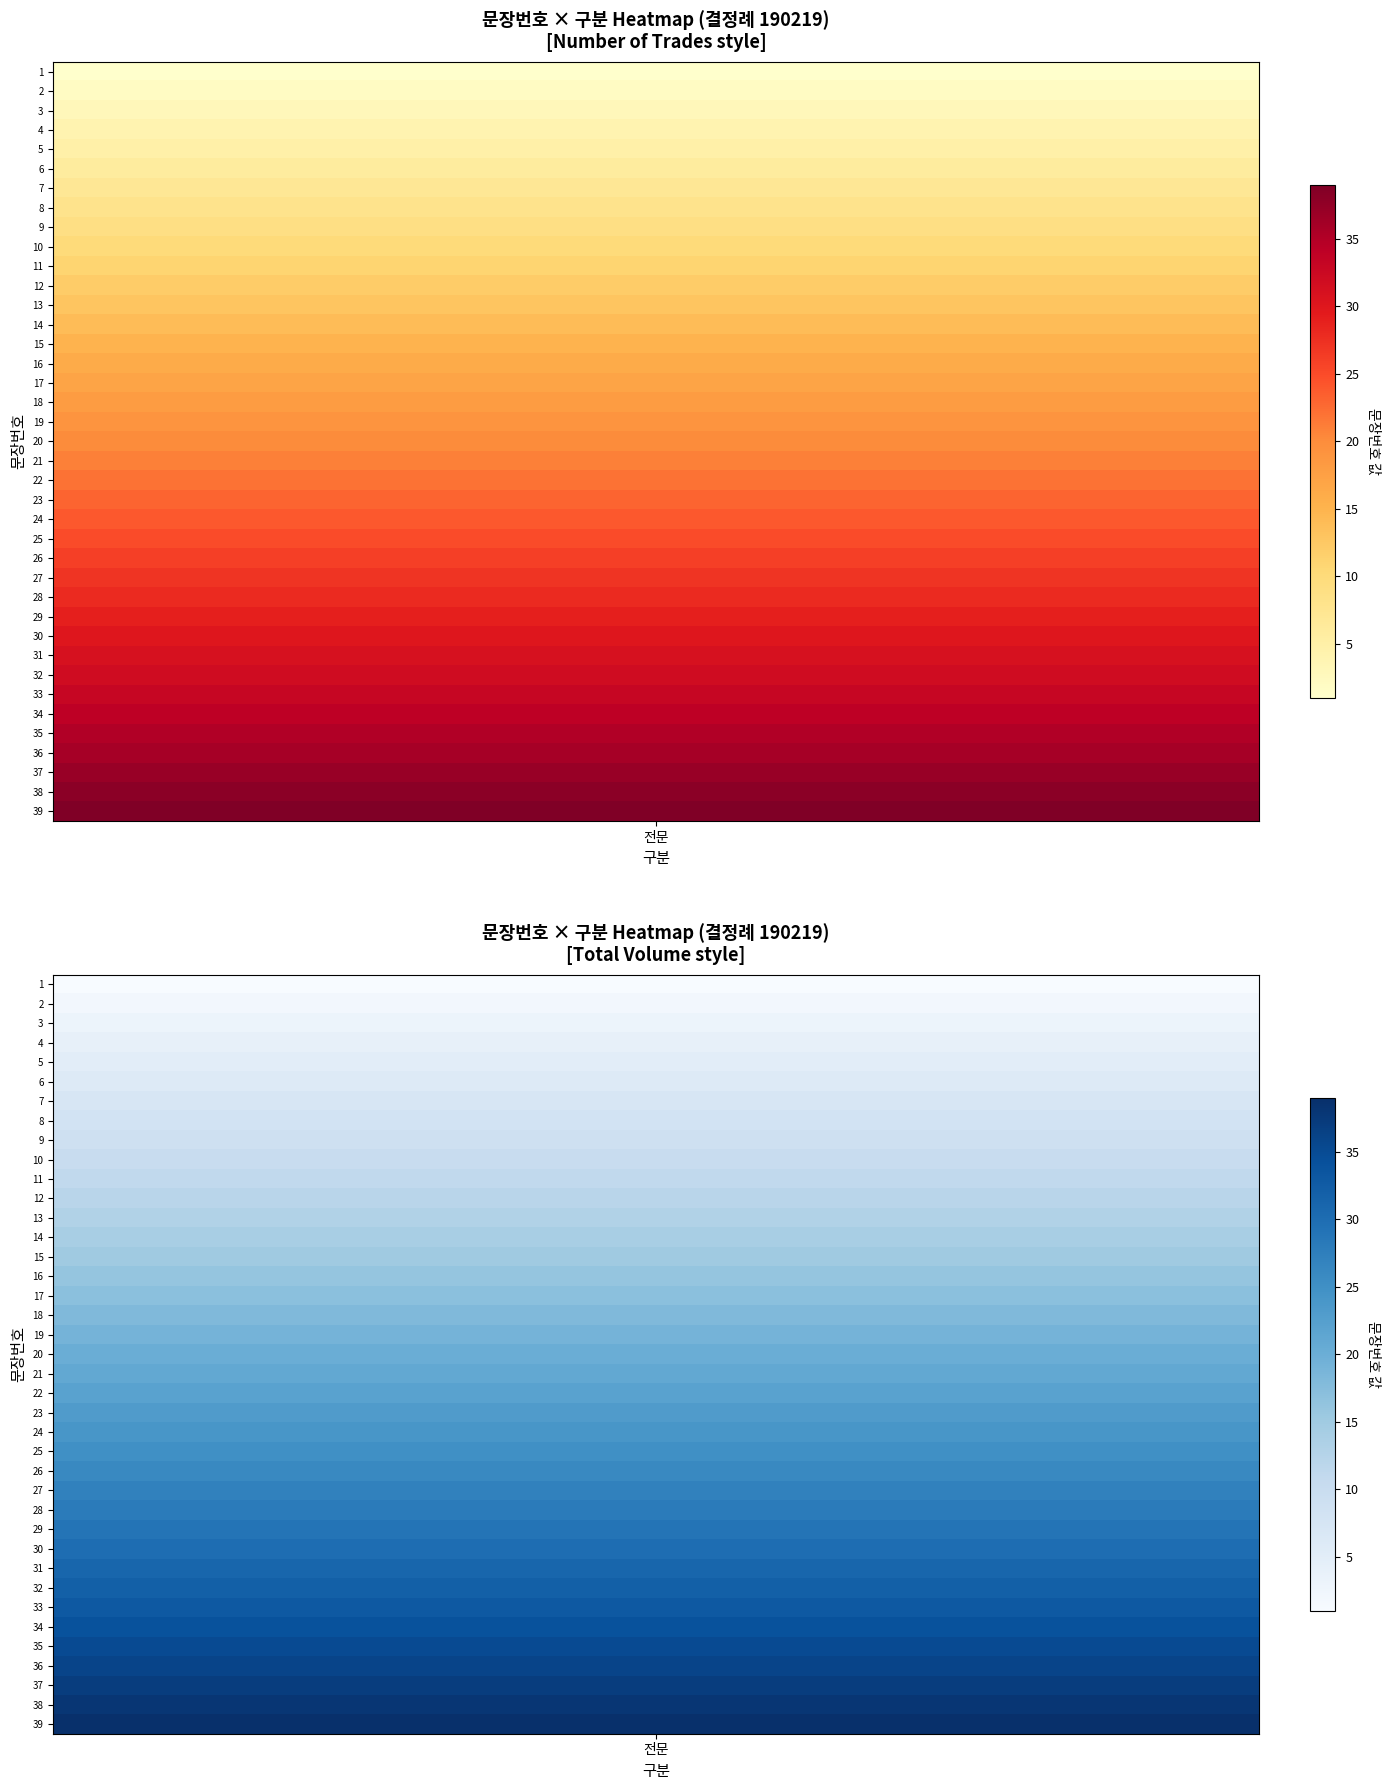

True or false: the data shows 17 at 38.

False